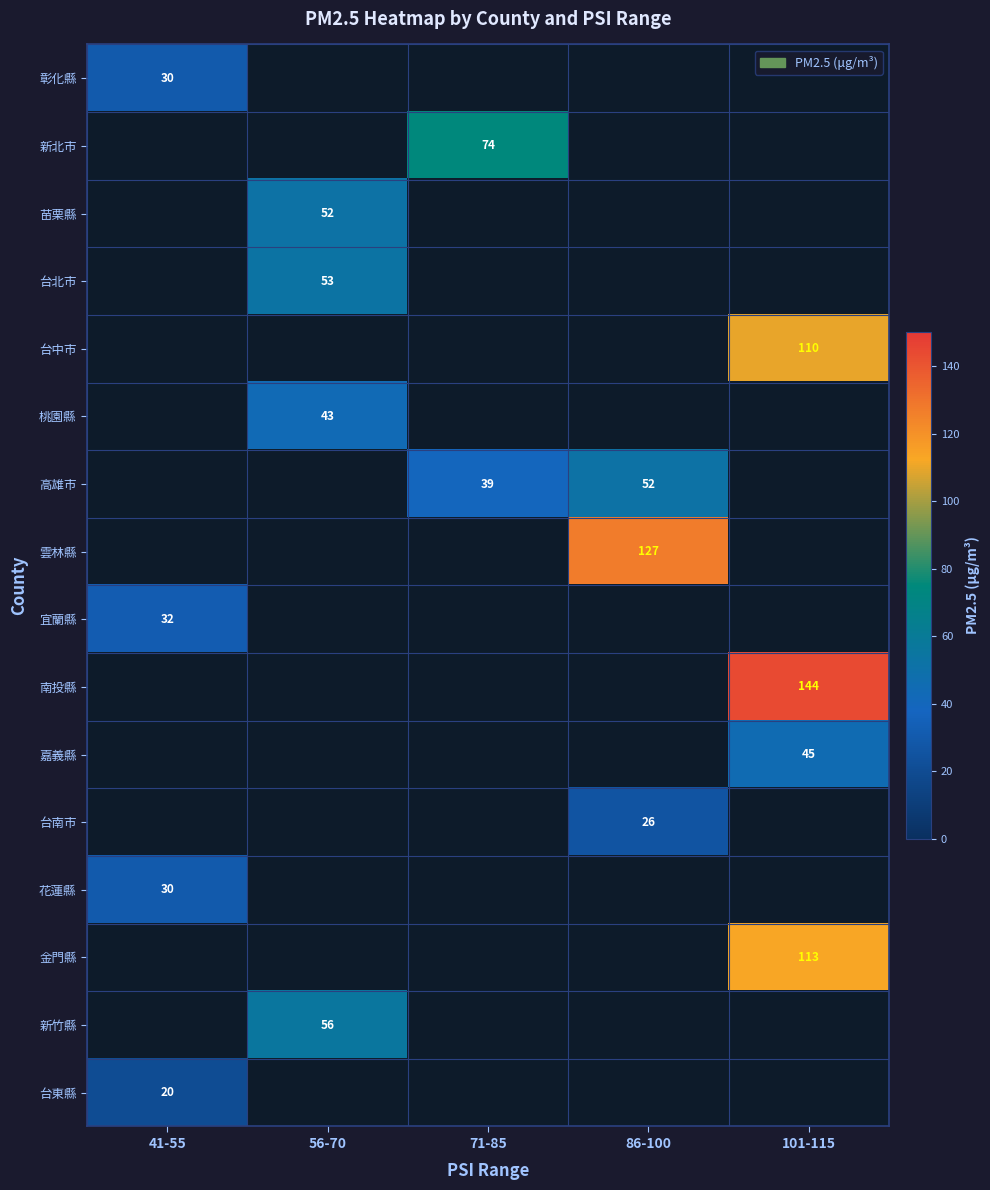

The 金門縣 series shows 59 at 101-115. True or false?

False